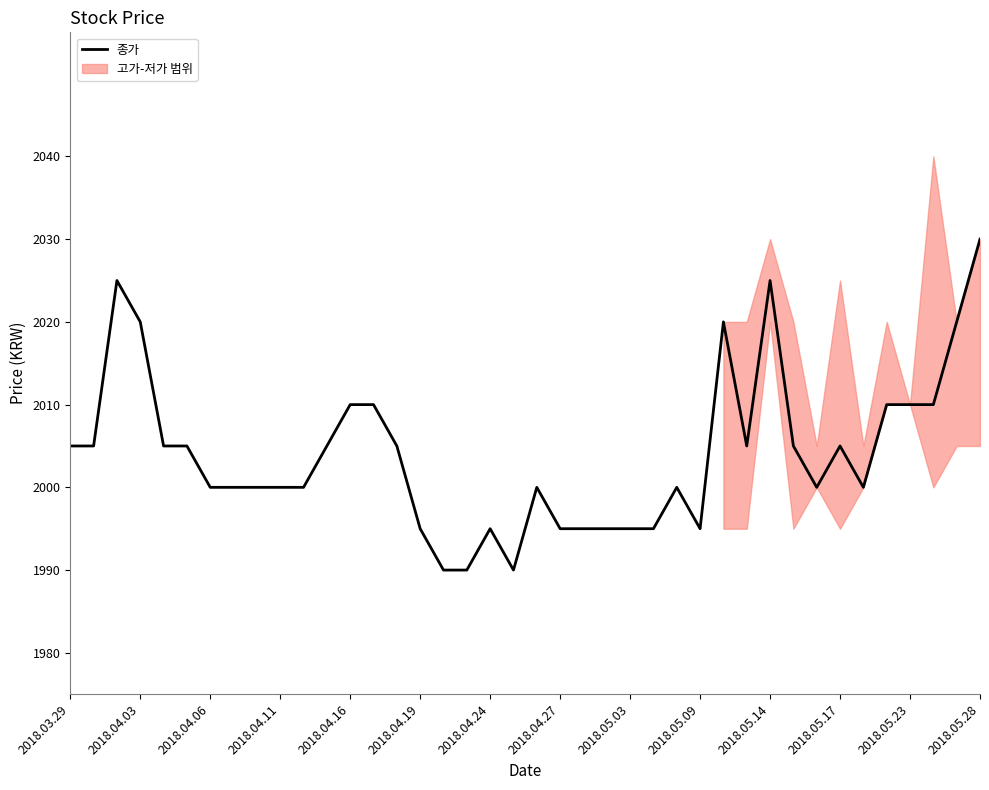

Read the value at 37, to the nearest 5.

2010